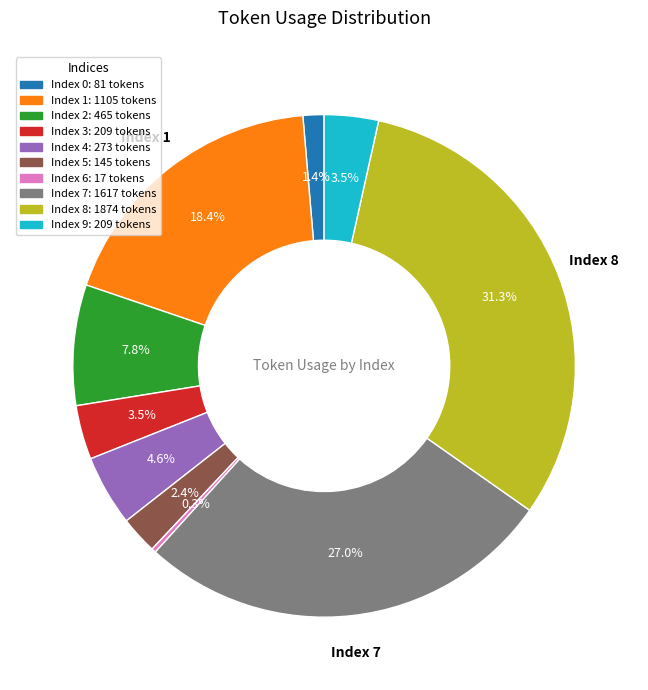

Is there a majority slice in this chart?

No